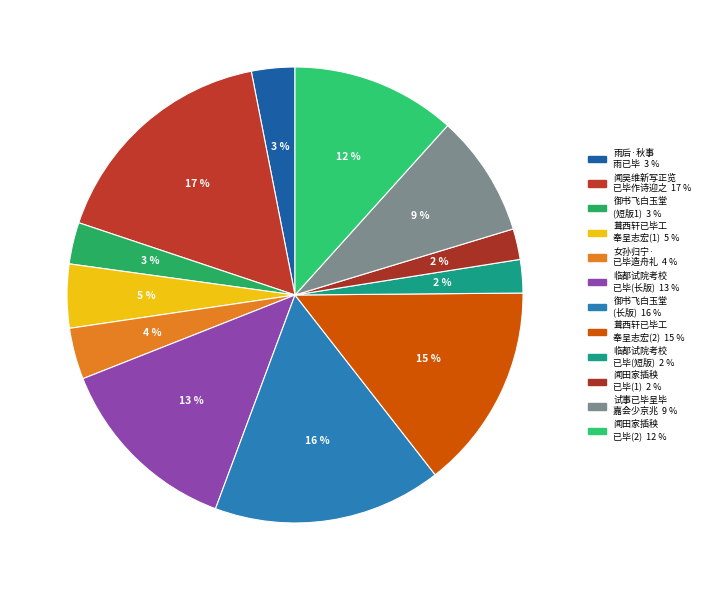

To the nearest percent, what is the average slice percentage?

8%